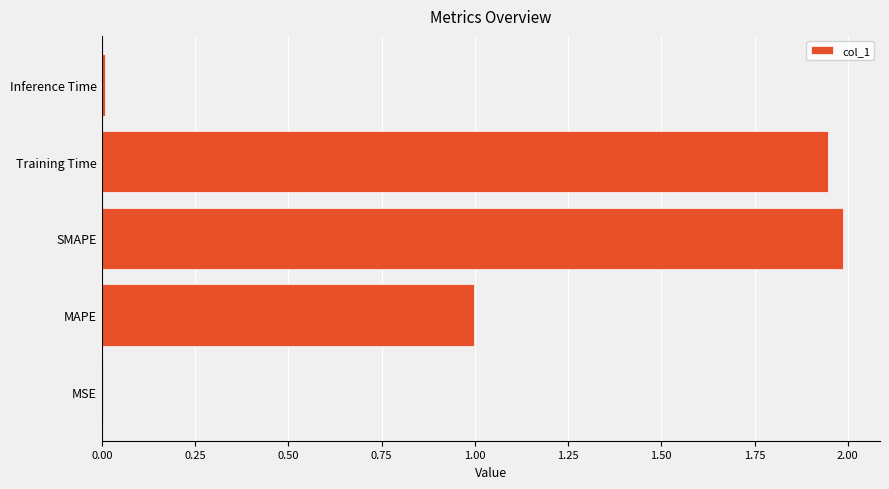

What is the ratio of the value at SMAPE to the value at Training Time?

1.0